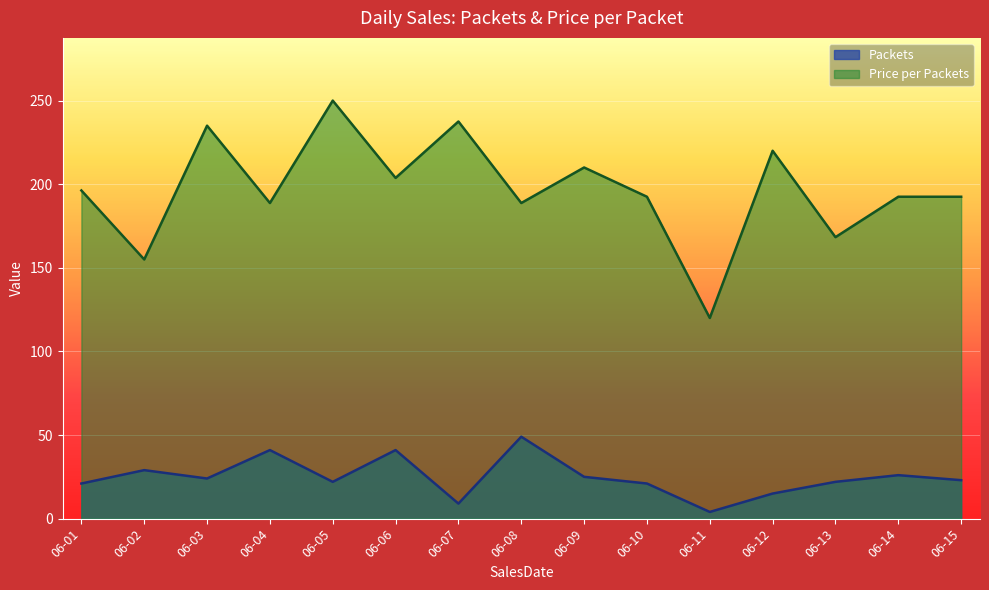

What is the minimum value shown in the chart?

4.0